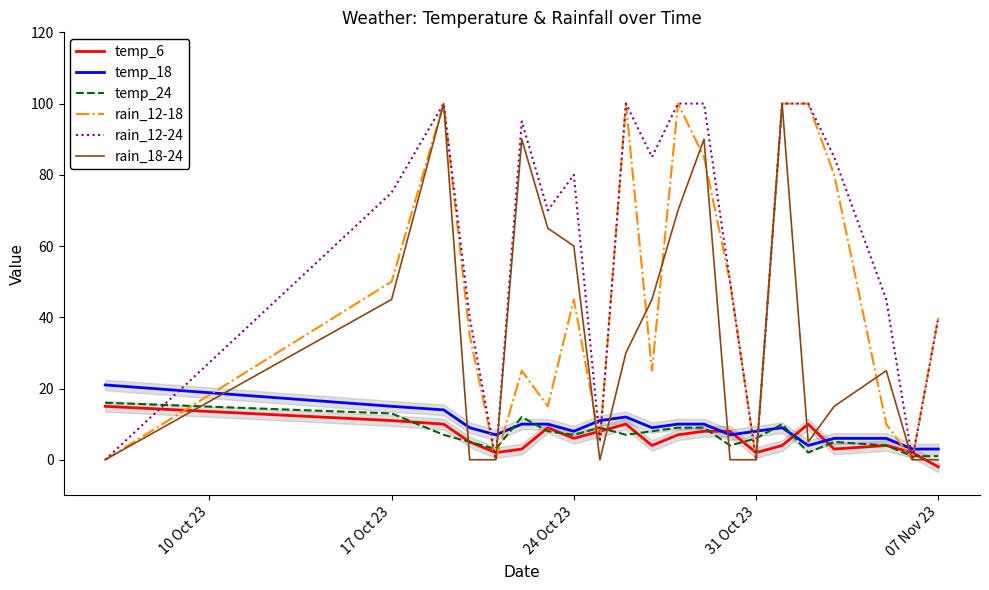

In rain_12-18, how many points are higher than both neighbors (excluding endpoints)?

5